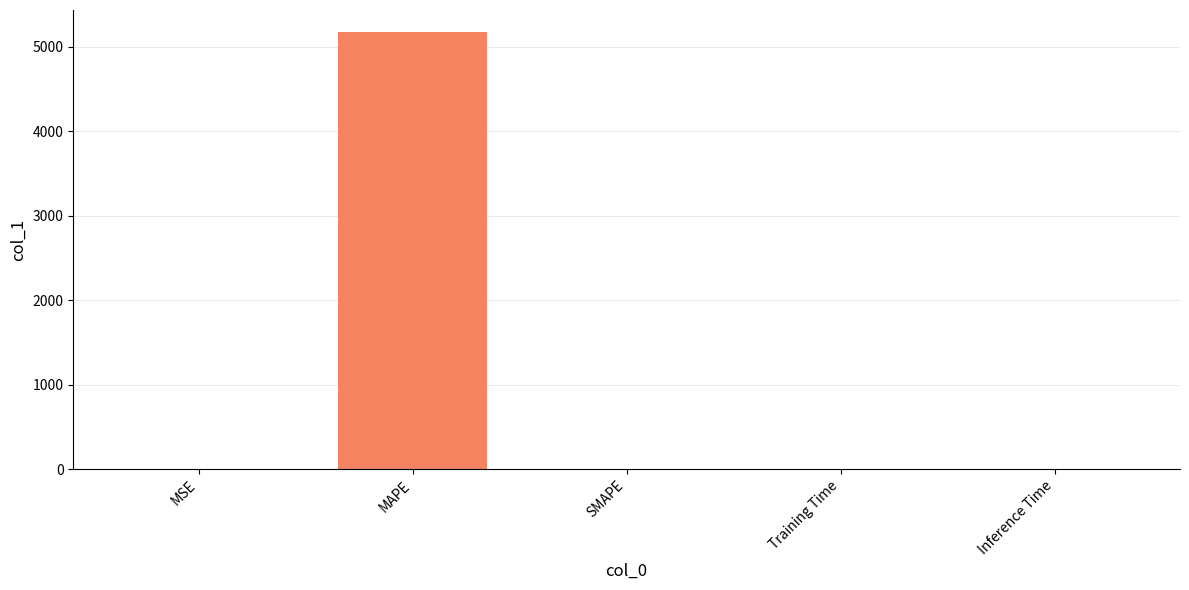

What is the greatest value displayed?

5173.9